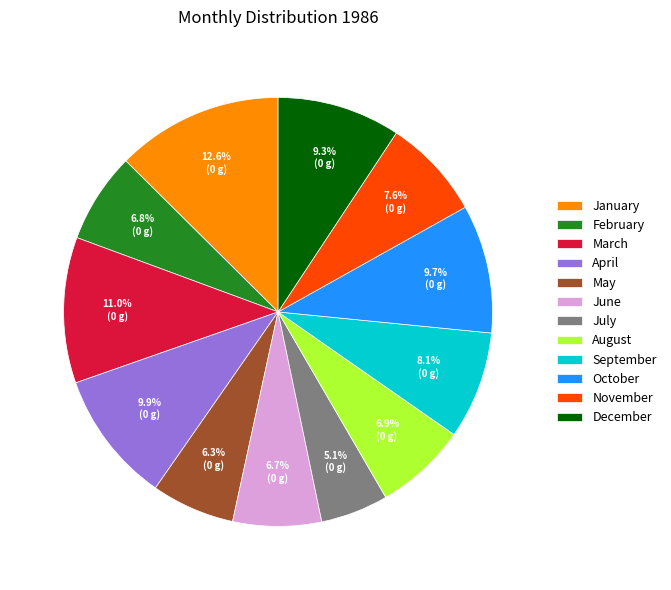

To the nearest percent, what portion does April represent?

10%